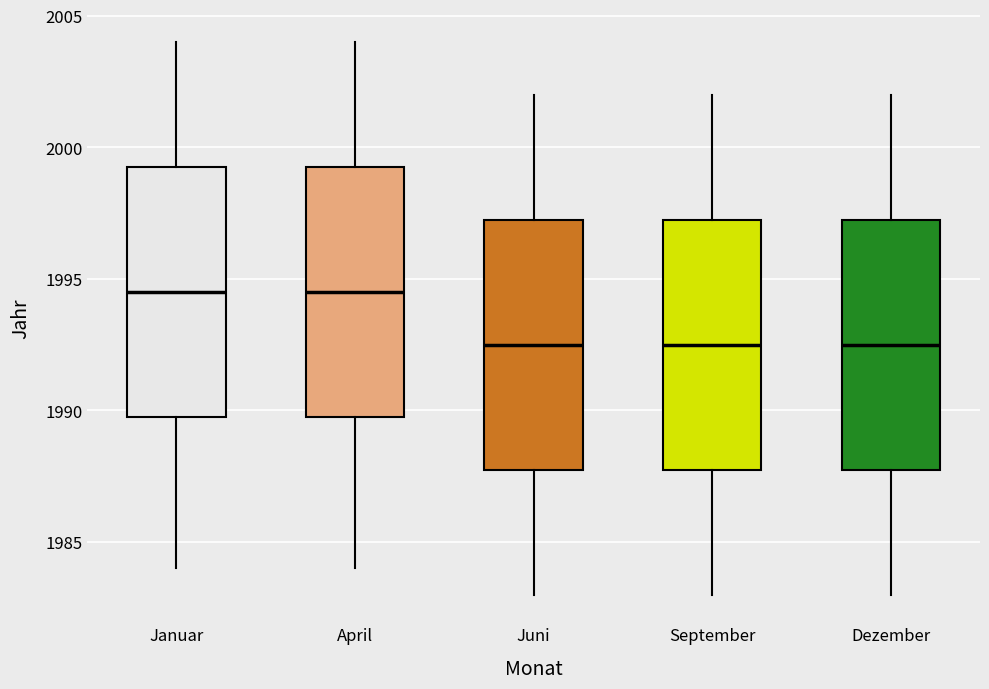

Reading left to right, transcribe this box plot: for each box, give where its median line is, the range the box spans, and where its two whiskers end, as read against the y-axis. The values are not printed on the chart, so give them approximately, as read against the axis.

Januar: median 1994.5, box 1990.0 to 1999.5, whiskers 1984.0 to 2004.0
April: median 1994.5, box 1990.0 to 1999.5, whiskers 1984.0 to 2004.0
Juni: median 1992.5, box 1988.0 to 1997.5, whiskers 1983.0 to 2002.0
September: median 1992.5, box 1988.0 to 1997.5, whiskers 1983.0 to 2002.0
Dezember: median 1992.5, box 1988.0 to 1997.5, whiskers 1983.0 to 2002.0